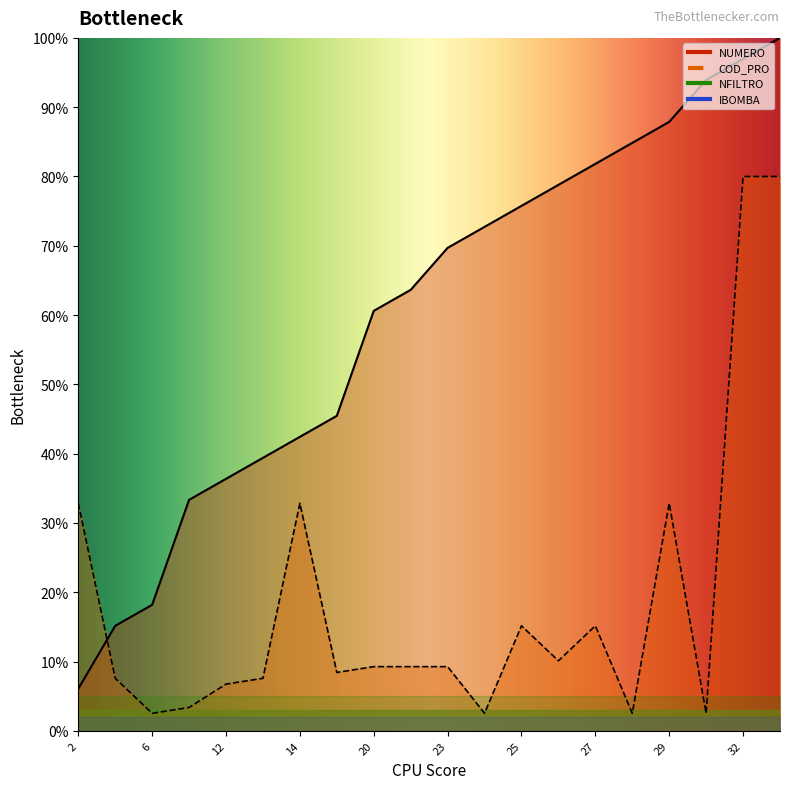

Reading right to left, list all the values displayed in this chart.

NUMERO: 100.0	97.0	93.9	87.9	84.8	81.8	78.8	75.8	72.7	69.7	63.6	60.6	45.5	42.4	39.4	36.4	33.3	18.2	15.2	6.1
COD_PRO: 80.0	80.0	2.5	32.8	2.5	15.2	10.1	15.2	2.5	9.3	9.3	9.3	8.4	32.8	7.6	6.7	3.4	2.5	7.6	32.8